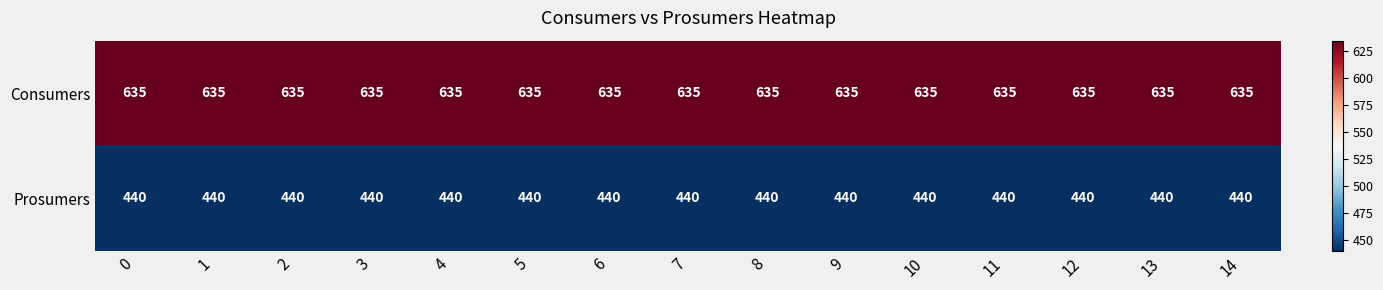

What is the spread (max minus min) of values at 0?

195